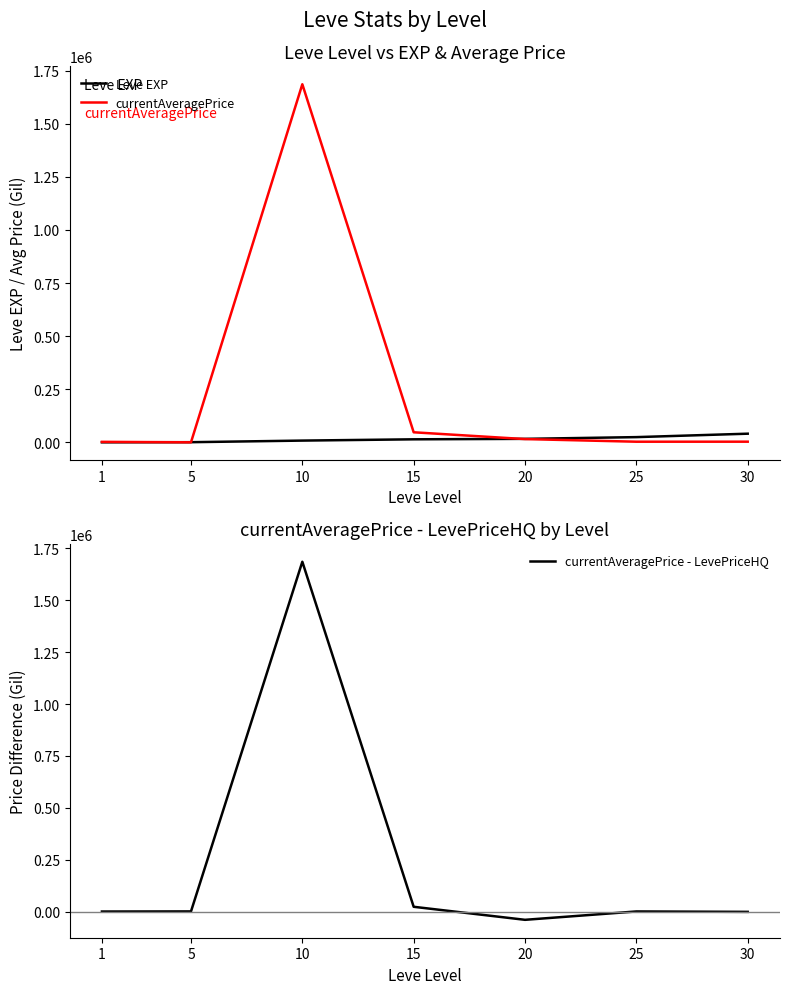

At 10, list the series in order from smallest to largest.

Leve EXP, currentAveragePrice, currentAveragePrice - LevePriceHQ